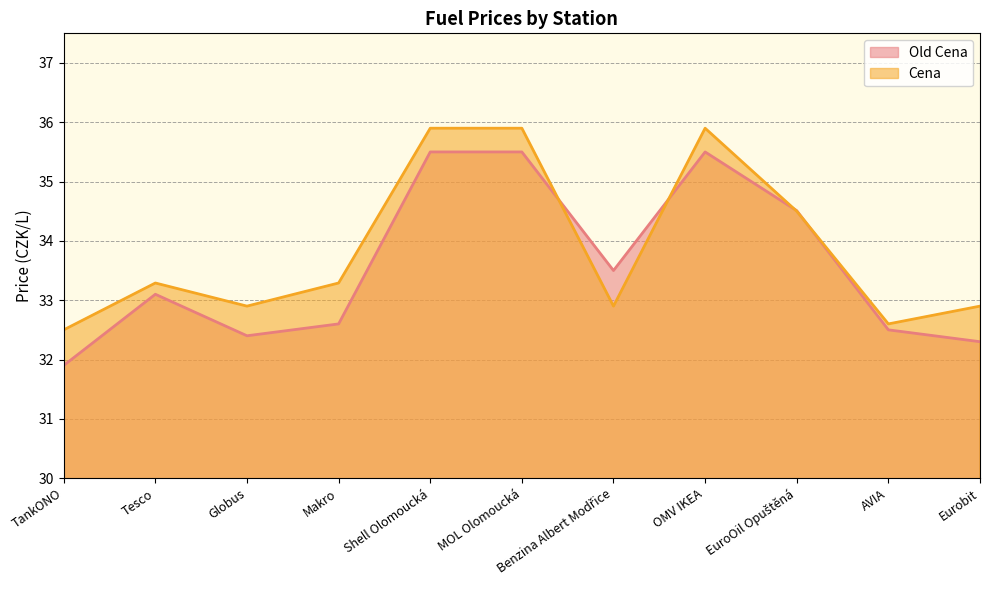

Is it true that Old Cena equals 57.2 at Benzina Albert Modřice?

False